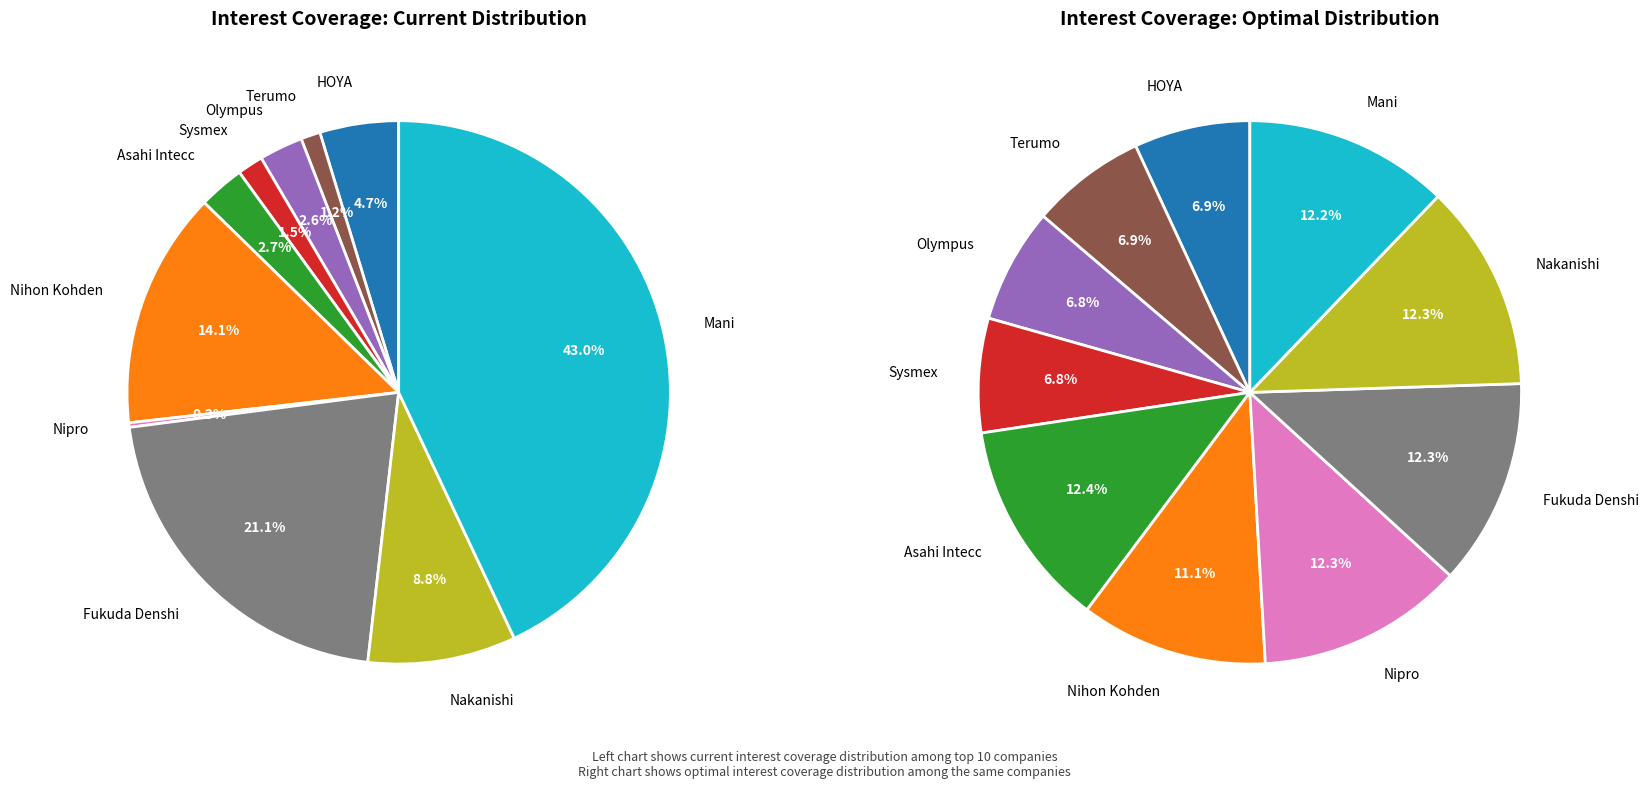

Count the number of slices in the pie.

10